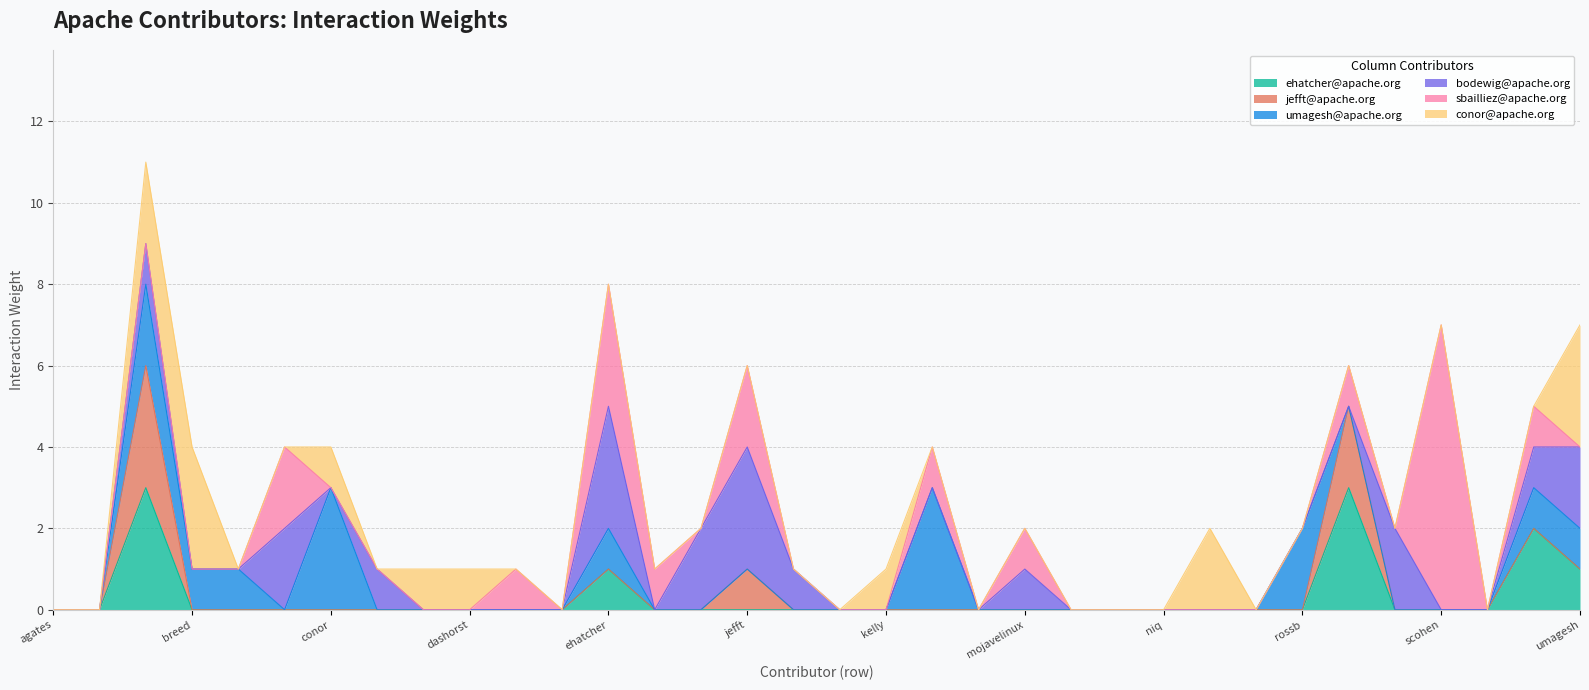

How many values in the bodewig@apache.org series exceed 0?

11